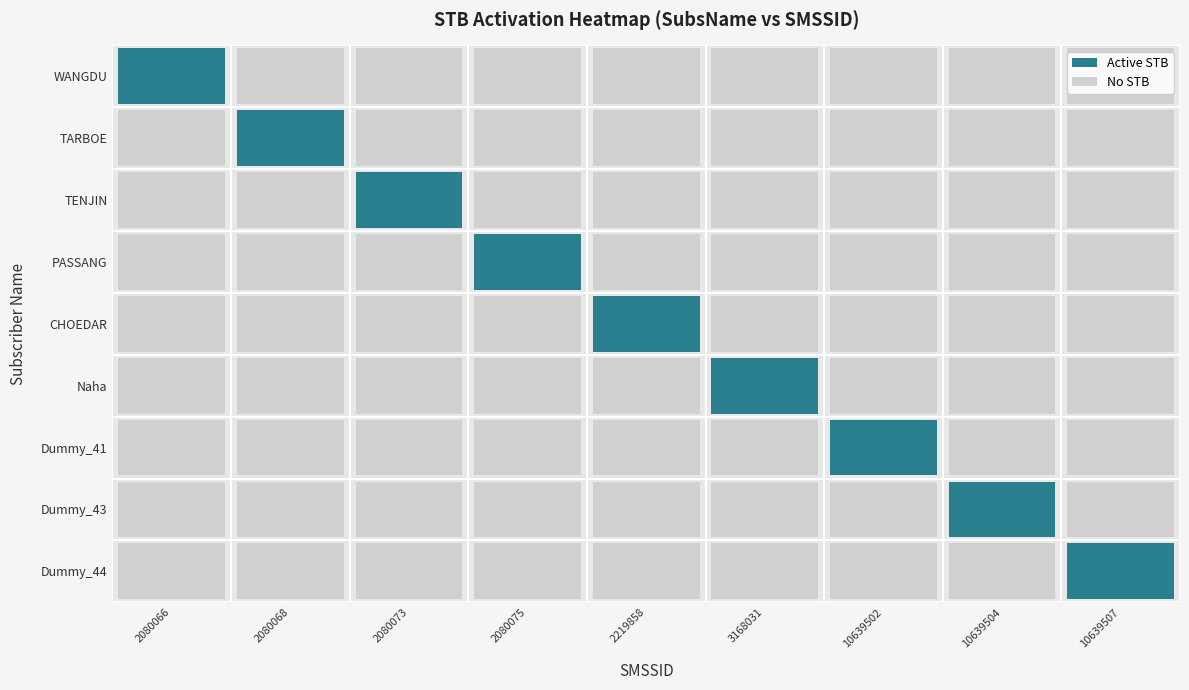

Reading left to right, transcribe all the data shown in this chart.

WANGDU: WANGDU=1	TARBOE=0	TENJIN=0	PASSANG=0	CHOEDAR=0	Naha=0	Dummy_41=0	Dummy_43=0	Dummy_44=0
TARBOE: WANGDU=0	TARBOE=1	TENJIN=0	PASSANG=0	CHOEDAR=0	Naha=0	Dummy_41=0	Dummy_43=0	Dummy_44=0
TENJIN: WANGDU=0	TARBOE=0	TENJIN=1	PASSANG=0	CHOEDAR=0	Naha=0	Dummy_41=0	Dummy_43=0	Dummy_44=0
PASSANG: WANGDU=0	TARBOE=0	TENJIN=0	PASSANG=1	CHOEDAR=0	Naha=0	Dummy_41=0	Dummy_43=0	Dummy_44=0
CHOEDAR: WANGDU=0	TARBOE=0	TENJIN=0	PASSANG=0	CHOEDAR=1	Naha=0	Dummy_41=0	Dummy_43=0	Dummy_44=0
Naha: WANGDU=0	TARBOE=0	TENJIN=0	PASSANG=0	CHOEDAR=0	Naha=1	Dummy_41=0	Dummy_43=0	Dummy_44=0
Dummy_41: WANGDU=0	TARBOE=0	TENJIN=0	PASSANG=0	CHOEDAR=0	Naha=0	Dummy_41=1	Dummy_43=0	Dummy_44=0
Dummy_43: WANGDU=0	TARBOE=0	TENJIN=0	PASSANG=0	CHOEDAR=0	Naha=0	Dummy_41=0	Dummy_43=1	Dummy_44=0
Dummy_44: WANGDU=0	TARBOE=0	TENJIN=0	PASSANG=0	CHOEDAR=0	Naha=0	Dummy_41=0	Dummy_43=0	Dummy_44=1